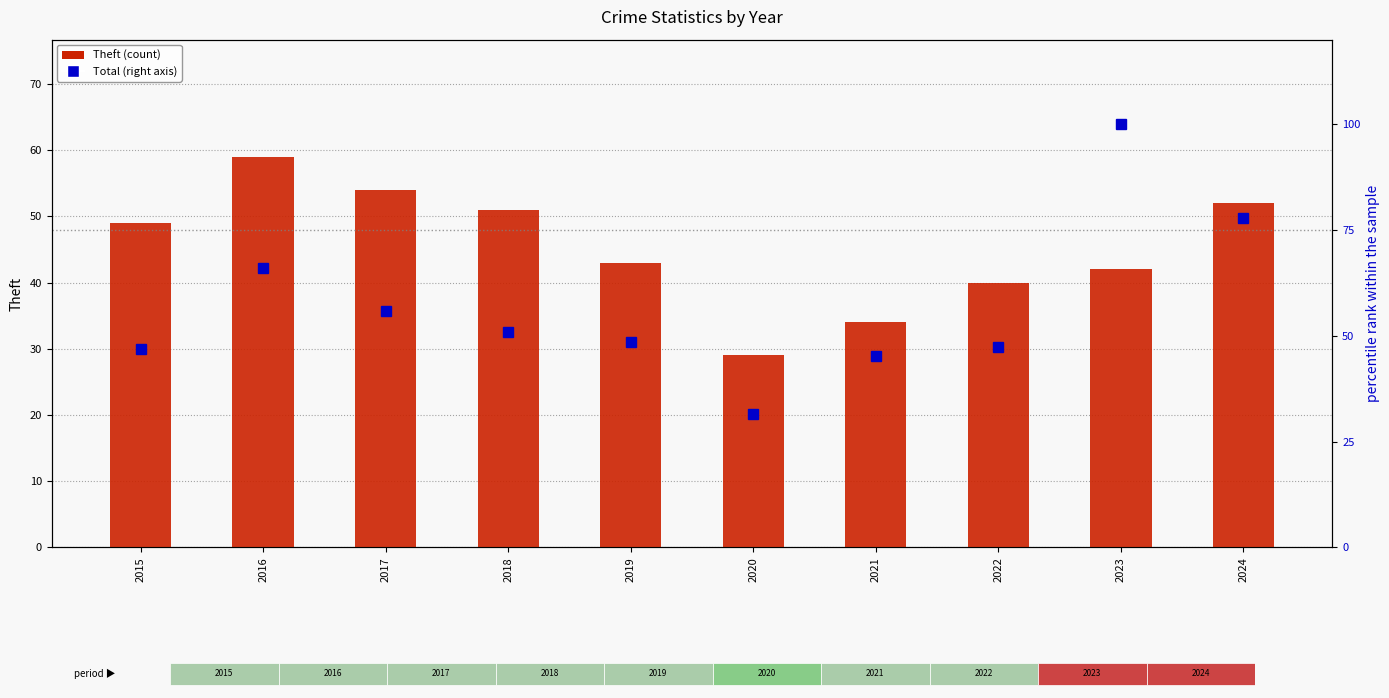

How many data points in Total are above 50?

5